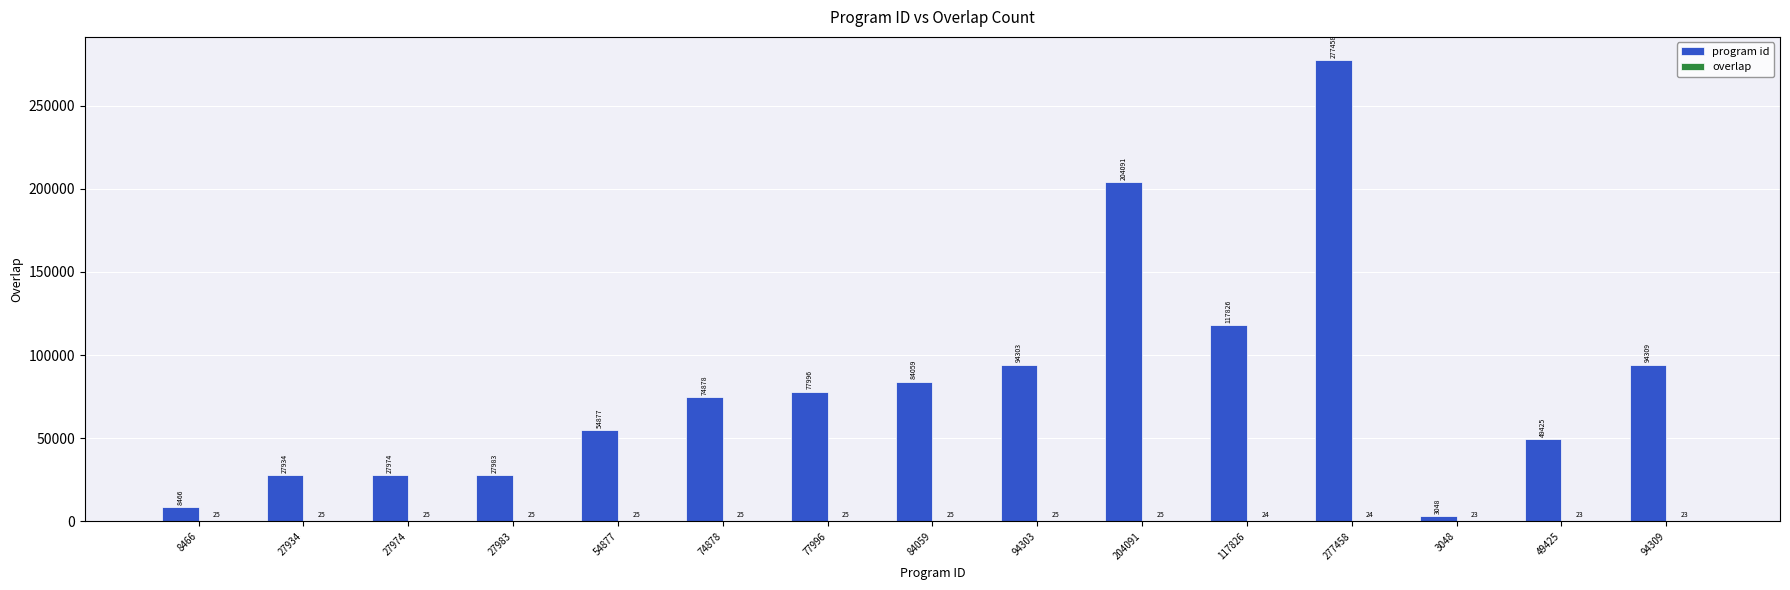

Which series changed the most between 8466 and 204091?

program id